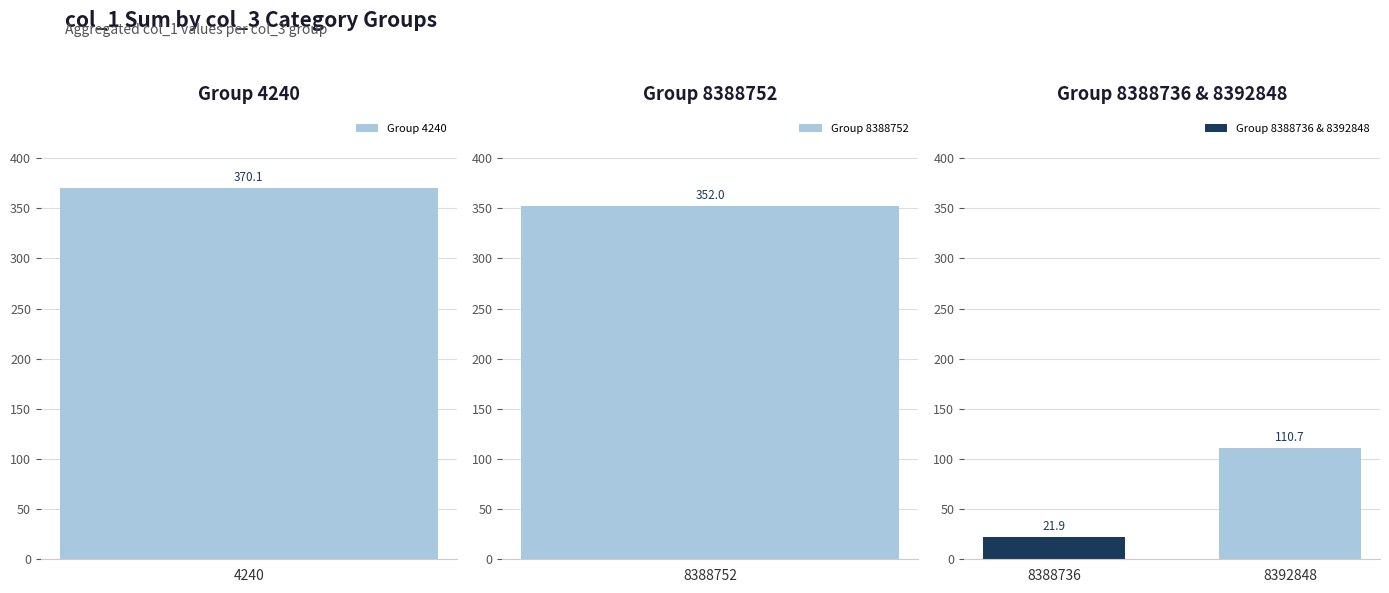

What is the average value?

66.3